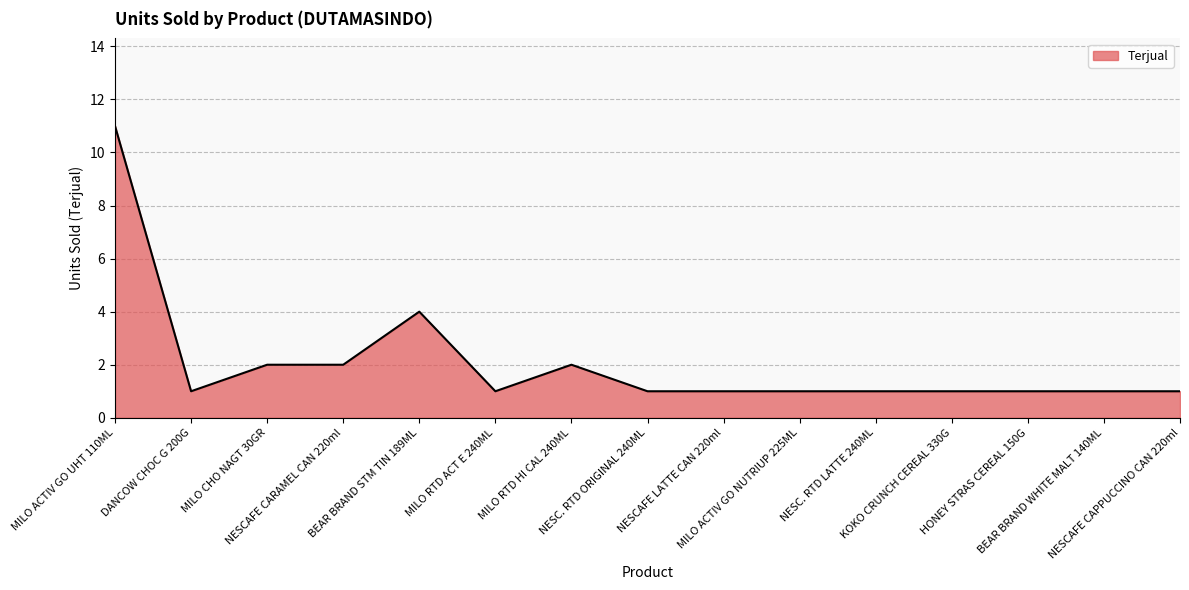

What is the greatest value displayed?

11